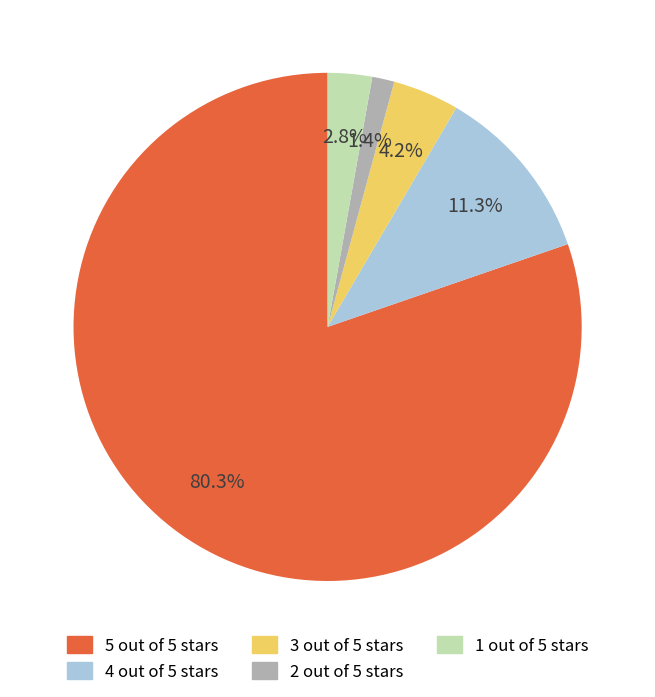

Approximately how many times larger is the value at 4 out of 5 stars compared to 3 out of 5 stars?

2.7